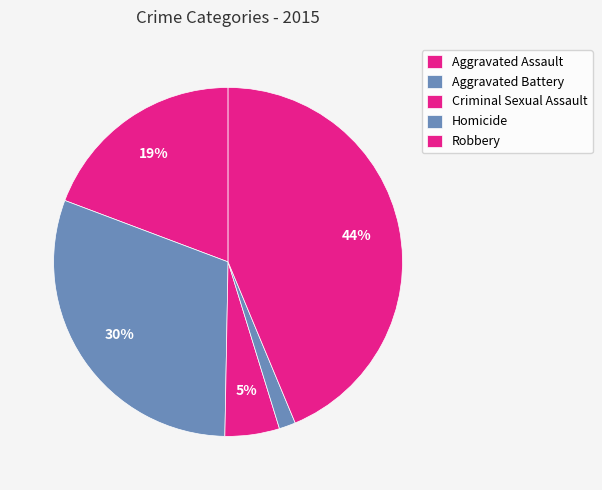

How many slices are in this pie chart?

5